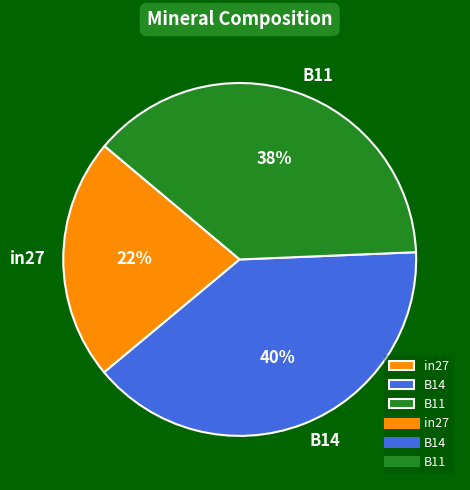

Is there any slice that represents more than half of the pie?

No